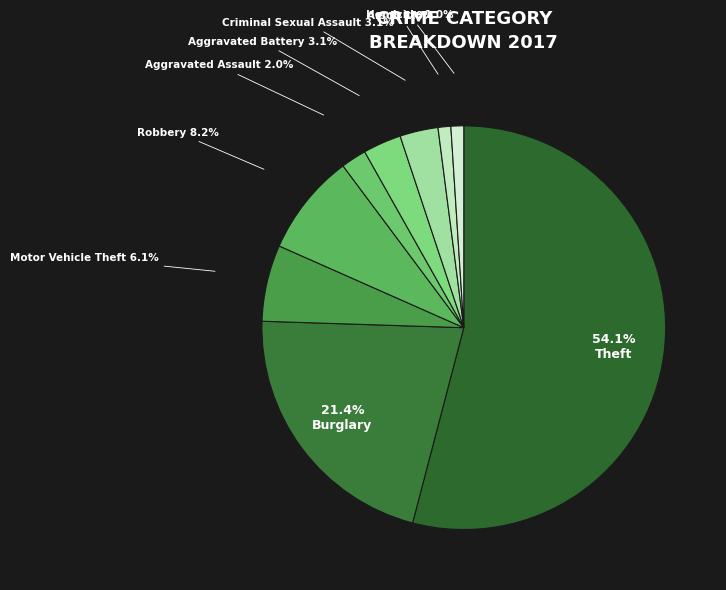

Count the number of slices in the pie.

9